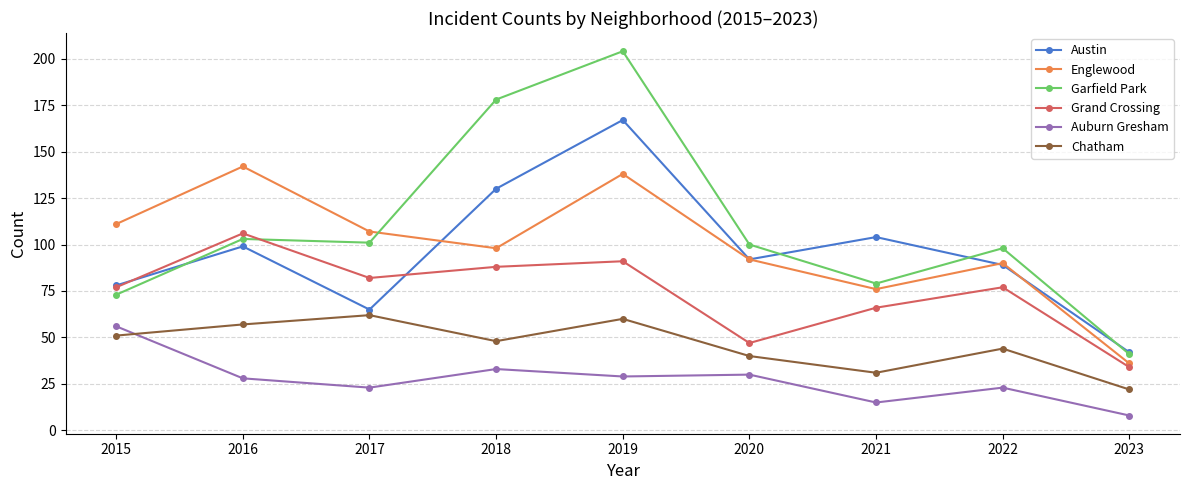

Where do Englewood and Austin first cross each other?

2017 and 2018